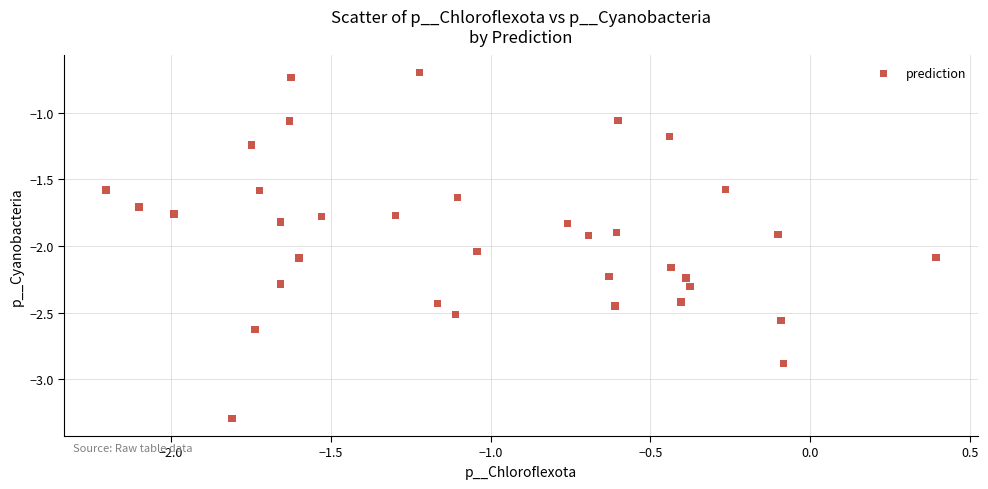

What is the range of Y values (max minus min)?

2.6